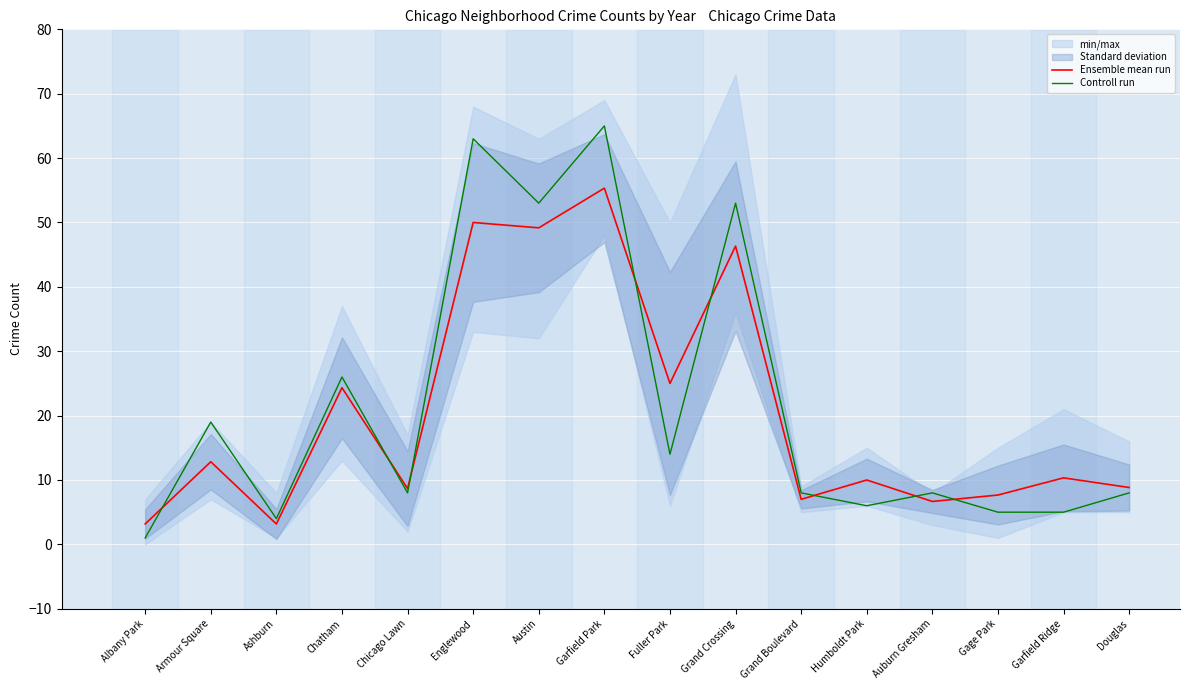

Which series has the widest spread of values?

Controll run